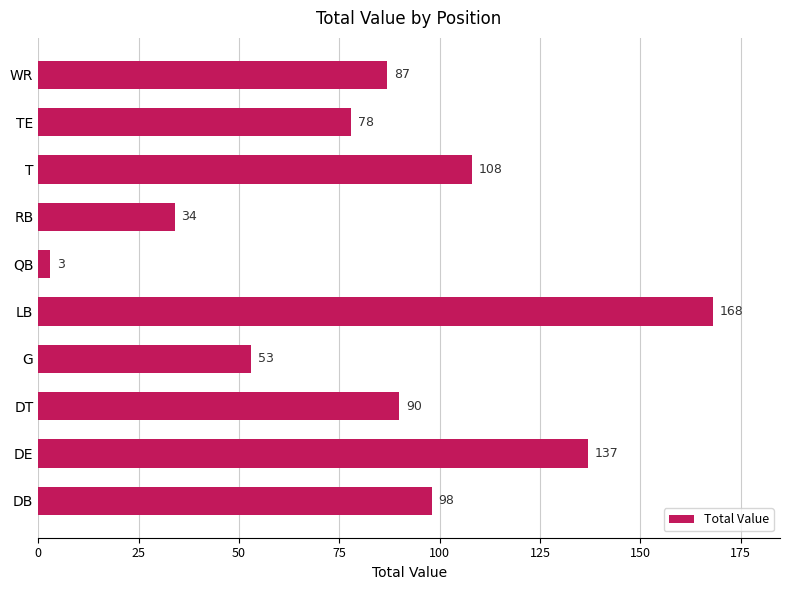

What is the difference between the maximum and minimum values?

165